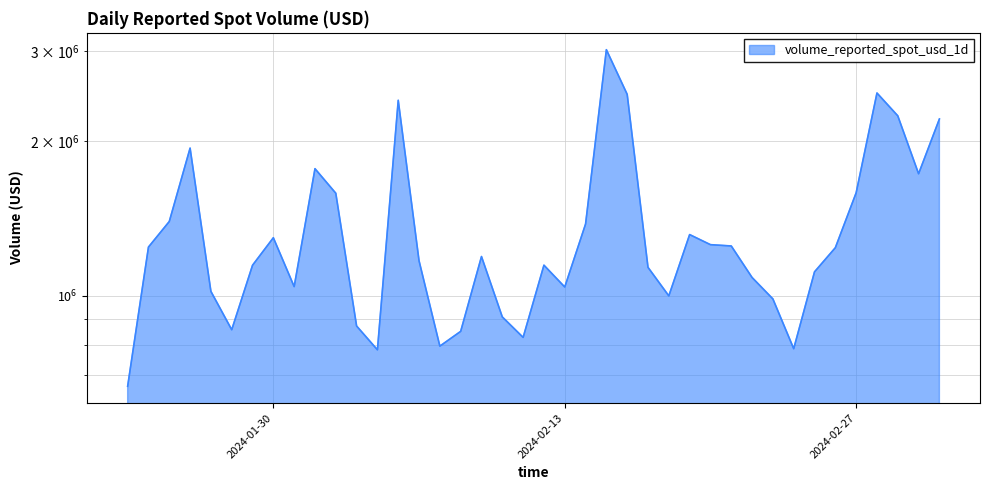

The value at 2024-02-12 is 1146479.6. True or false?

True